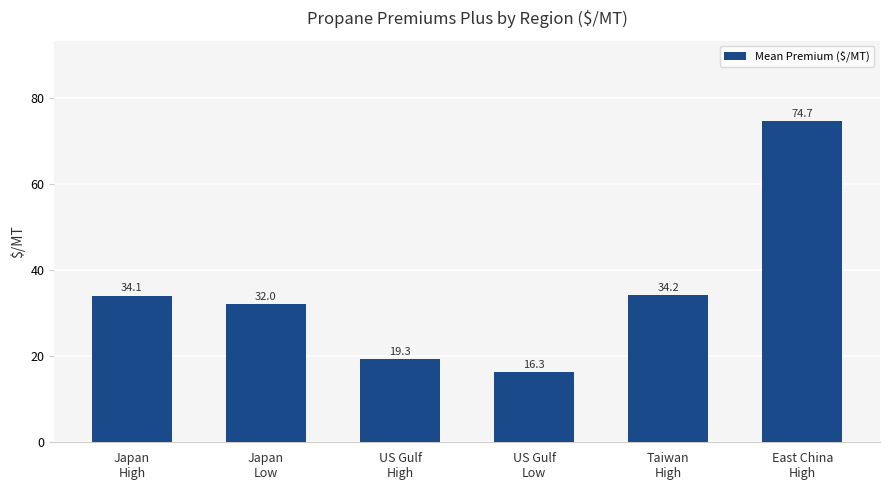

Is it true that the value at Taiwan
High is 34.2?

True